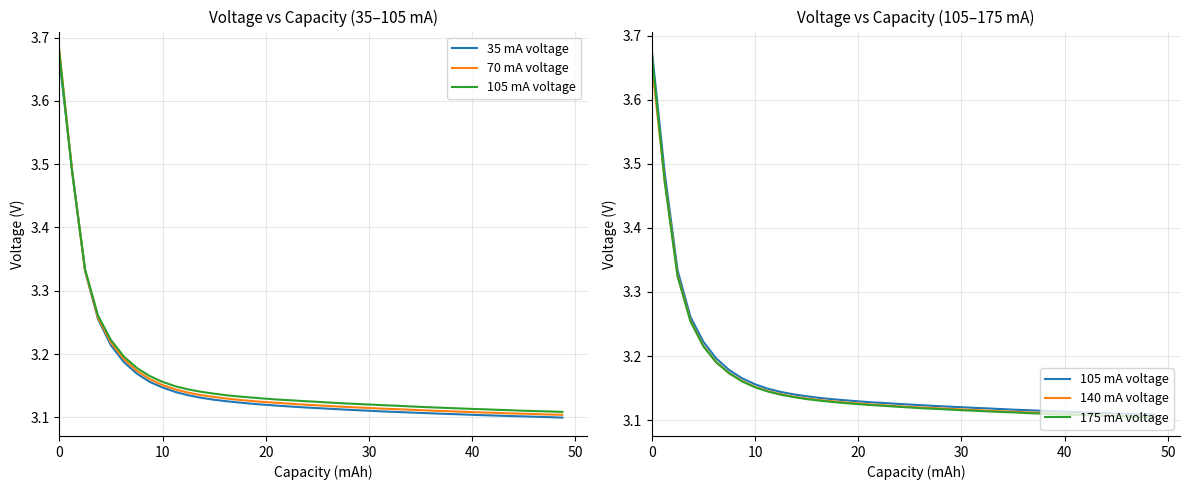

Which series ends up on top after the final intersection of 140 mA voltage and 35 mA voltage?

140 mA voltage